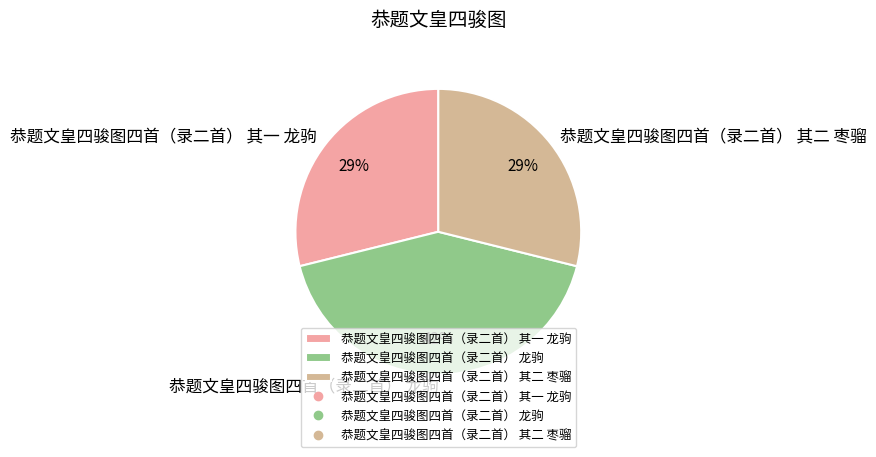

To the nearest percent, what percentage of the pie is 恭题文皇四骏图四首（录二首） 其一 龙驹?

29%